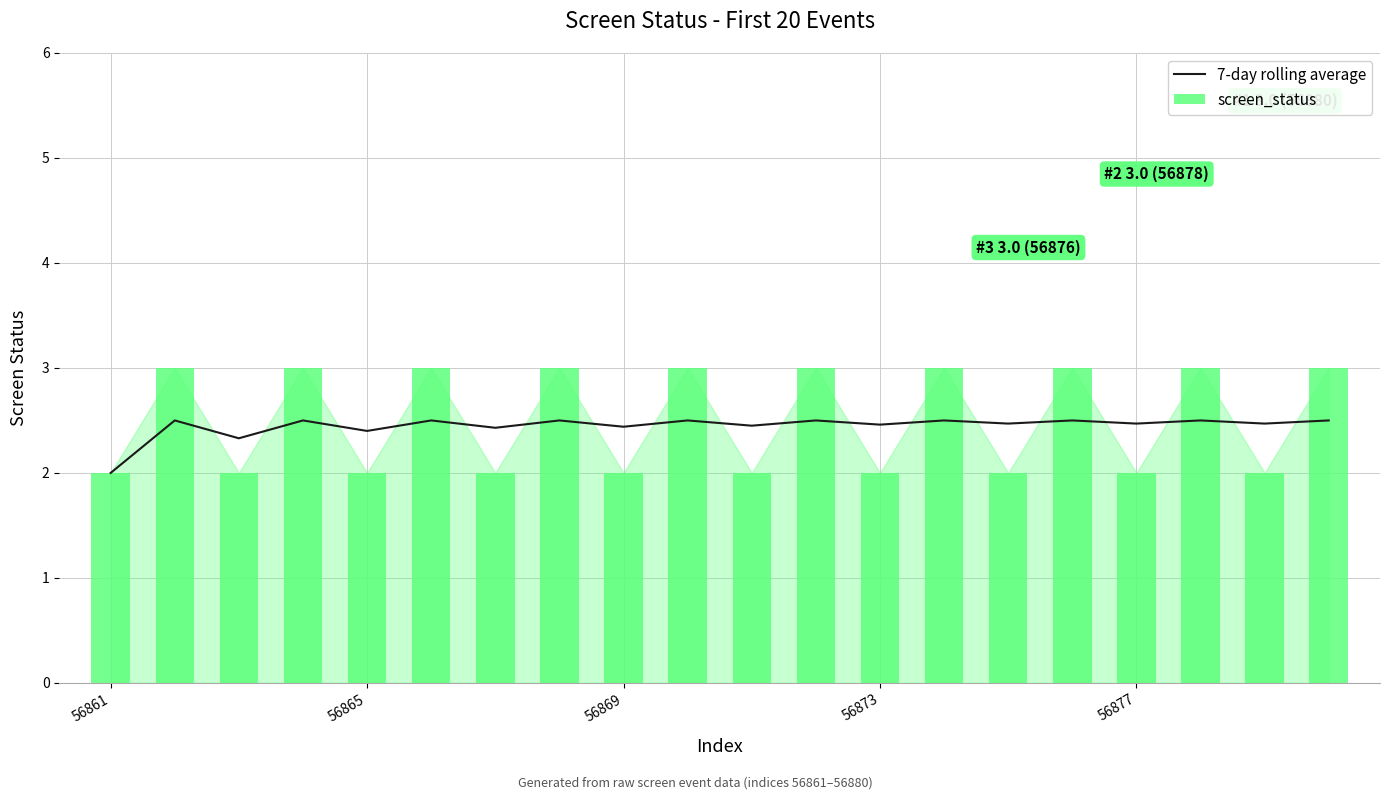

What is the lowest value of the screen_status series?

2.0